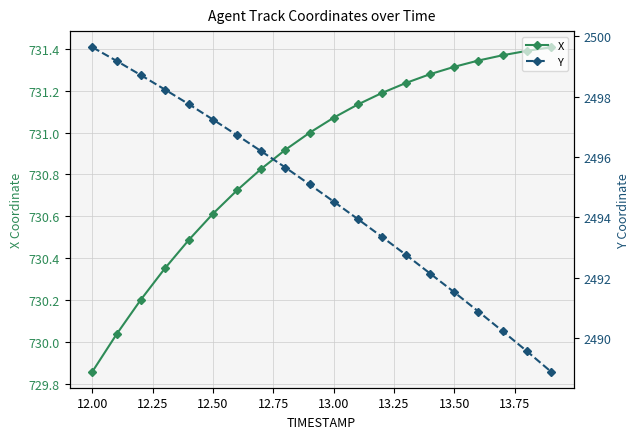

True or false: X has more than 2 interior local peaks.

False